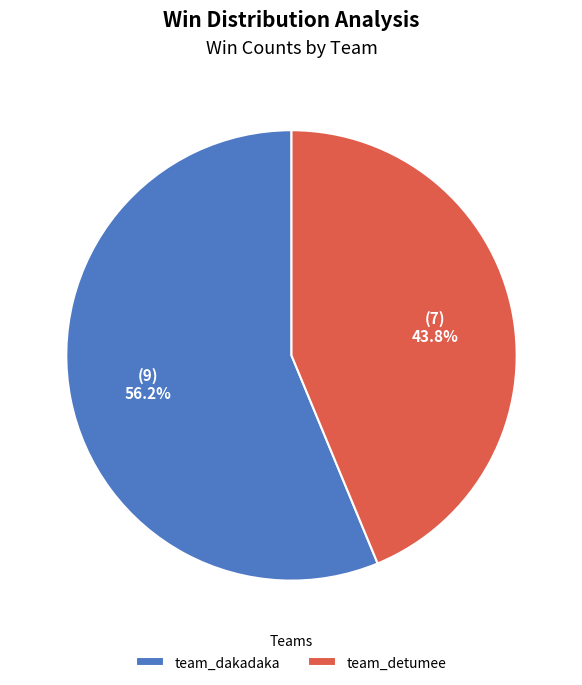

Which category has the biggest portion of the pie?

team_dakadaka